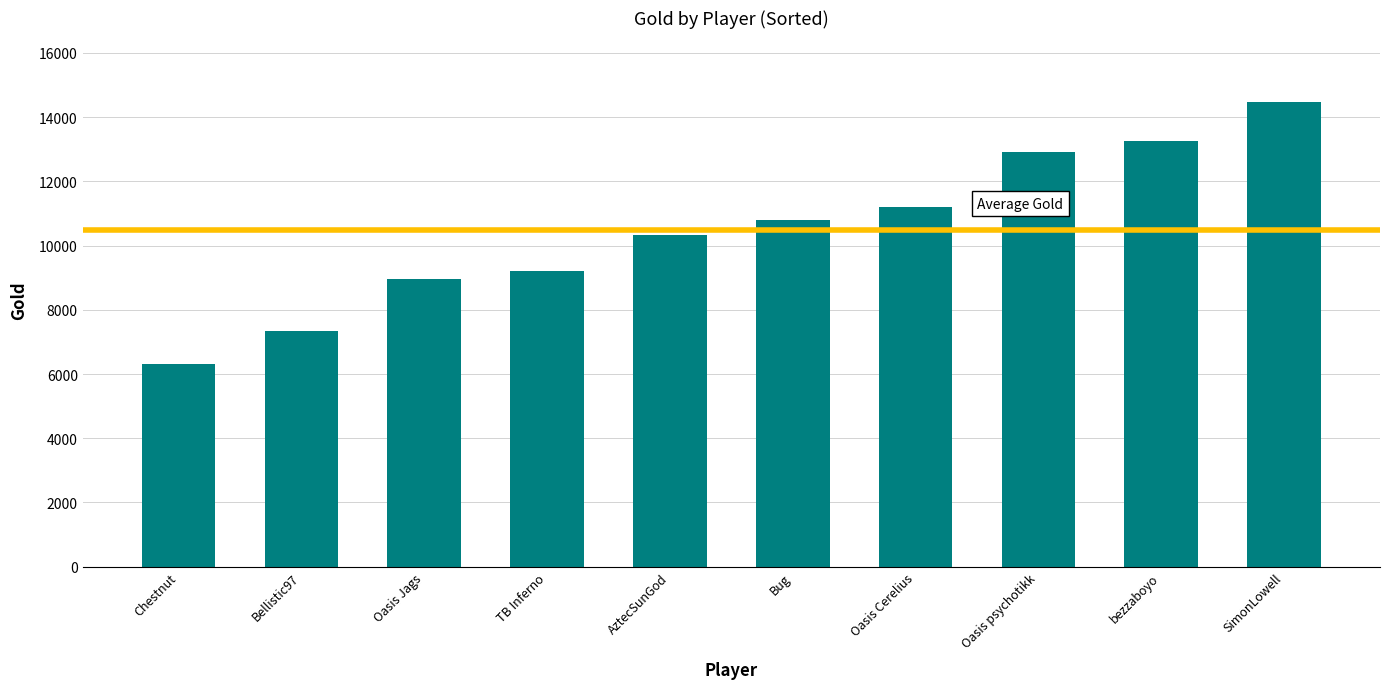

What is the average value?

10477